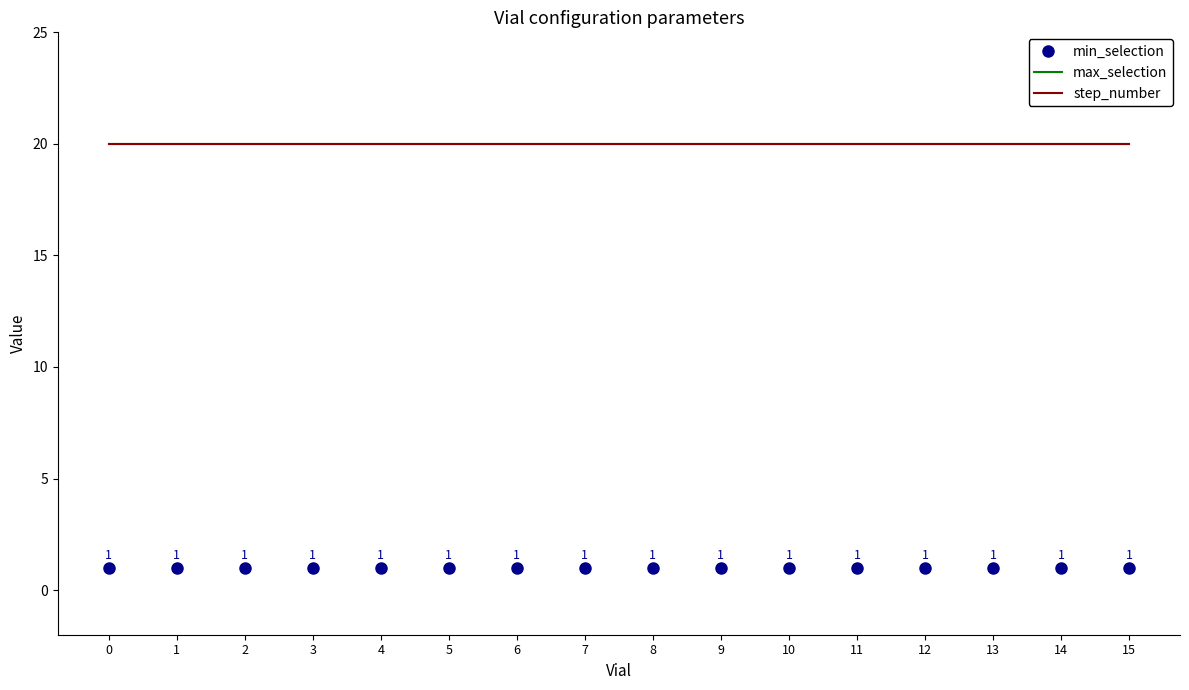

Reading left to right, transcribe all the data shown in this chart.

min_selection: 1	1	1	1	1	1	1	1	1	1	1	1	1	1	1	1
max_selection: 20	20	20	20	20	20	20	20	20	20	20	20	20	20	20	20
step_number: 20	20	20	20	20	20	20	20	20	20	20	20	20	20	20	20